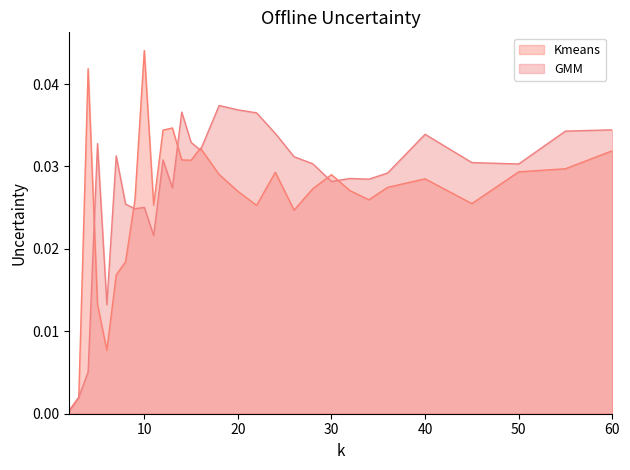

What is the total value across all series at 28?

0.1